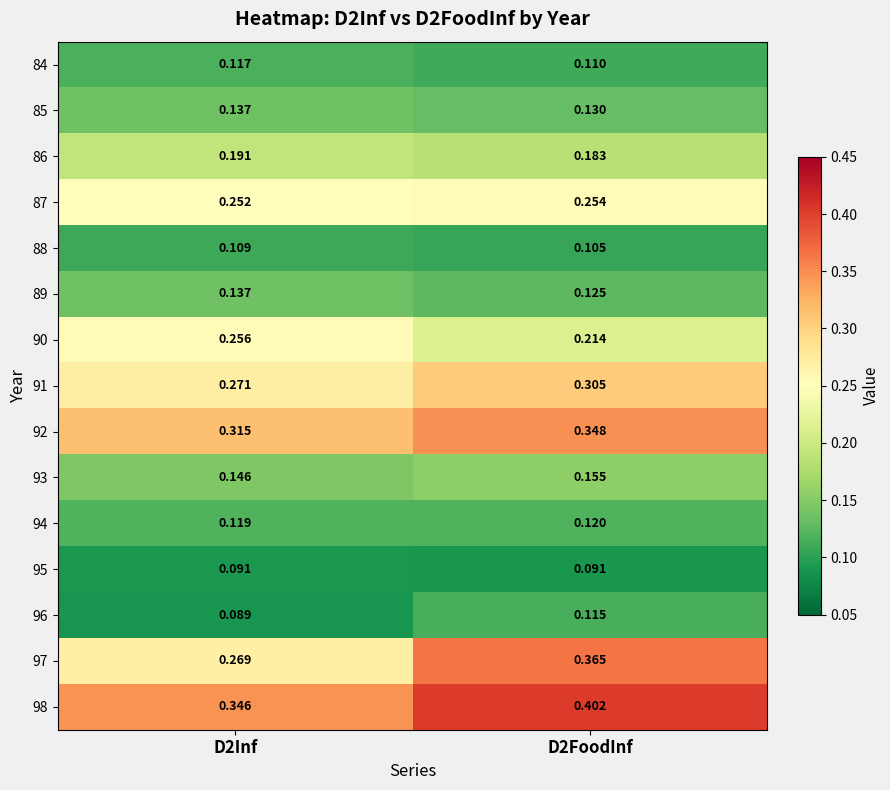

Is the value of 92 at D2FoodInf greater than the value of 95 at D2Inf?

Yes